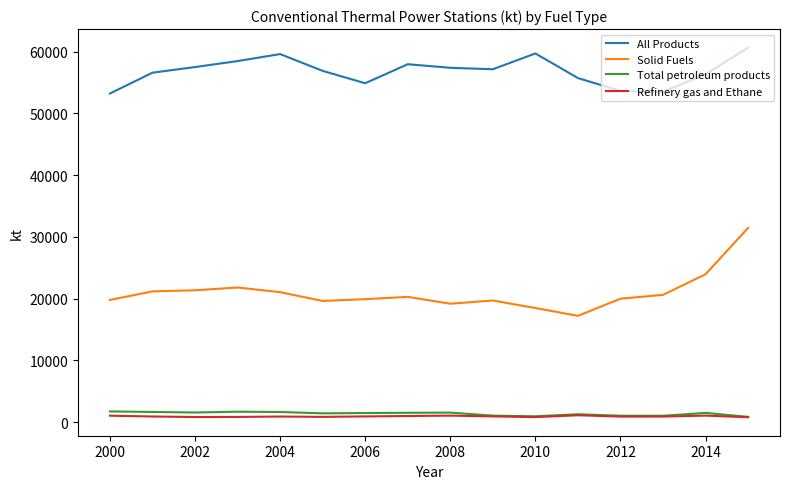

What are all the series names shown in the legend?

All Products, Solid Fuels, Total petroleum products, Refinery gas and Ethane